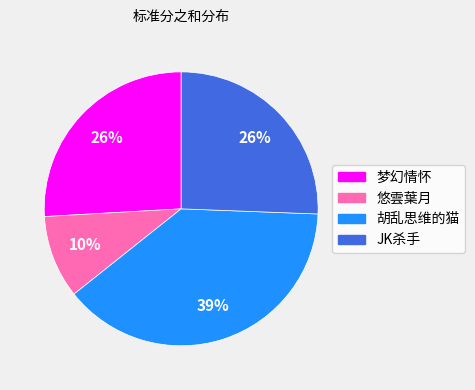

What is the ratio of the value at 胡乱思维的猫 to the value at JK杀手?

1.5